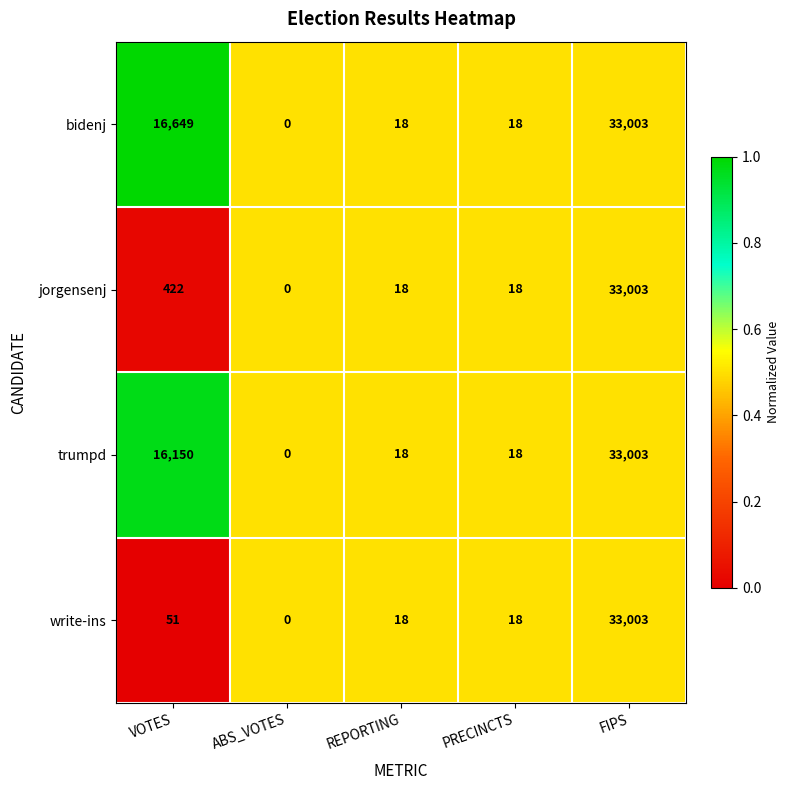

At which category does the chart reach its minimum across all series?

ABS_VOTES